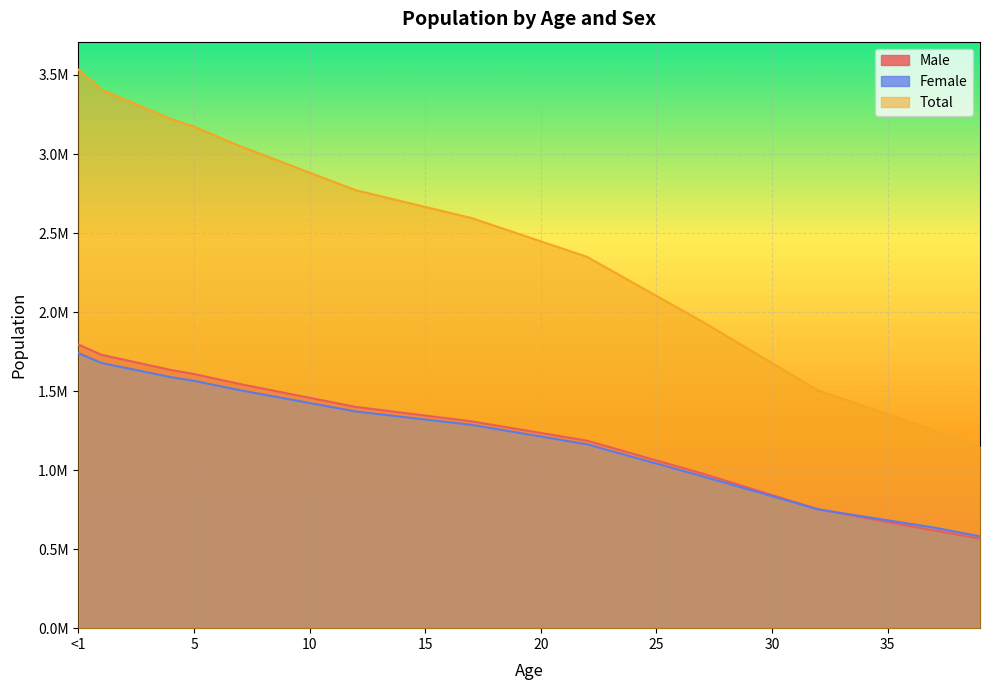

True or false: Male has a value of 1210637.2 at 21.

True